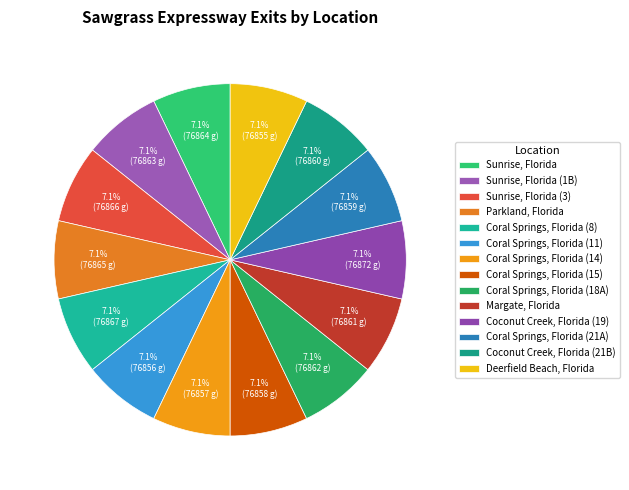

What is the total percentage of Sunrise, Florida (1B) and Sunrise, Florida (3)?

14.3%